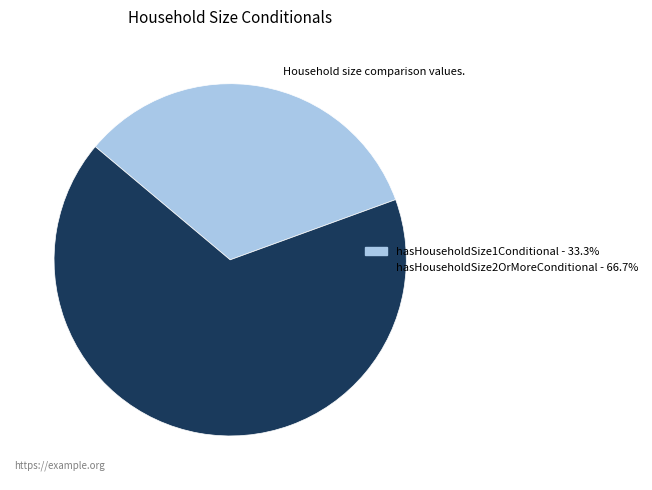

Which category has the biggest portion of the pie?

hasHouseholdSize2OrMoreConditional